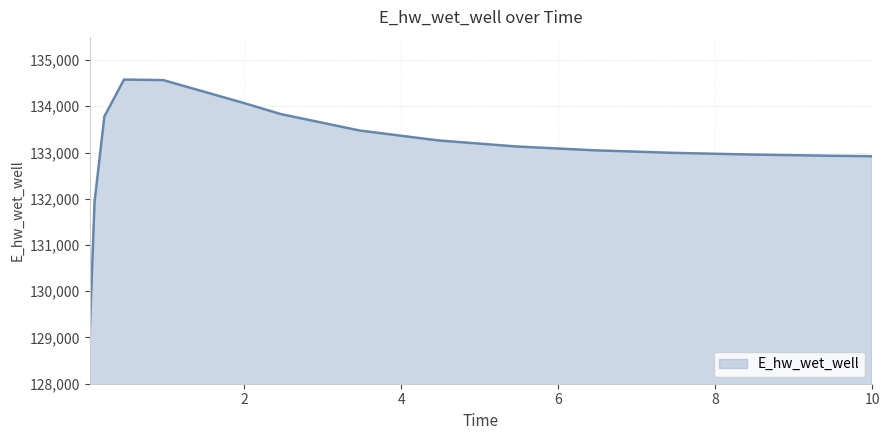

What is the smallest value displayed?

129051.5